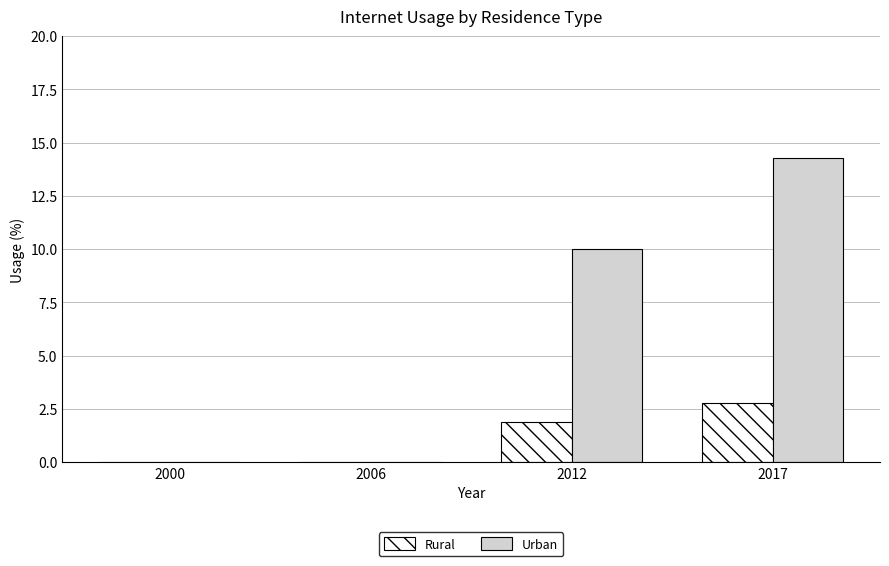

Is the value of Rural at 2017 greater than the value of Urban at 2000?

Yes